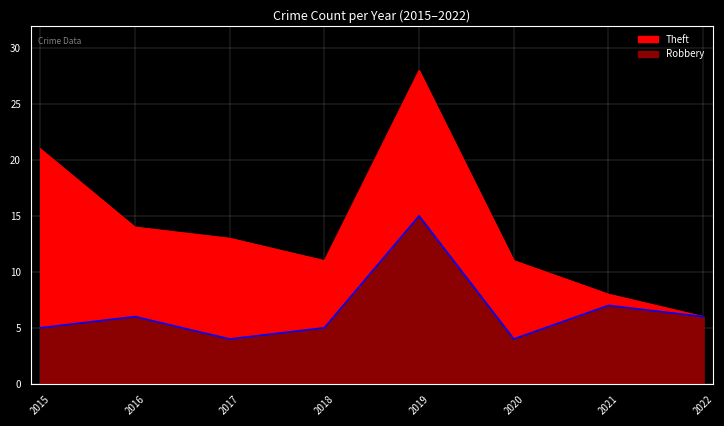

What is the smallest value displayed?

4